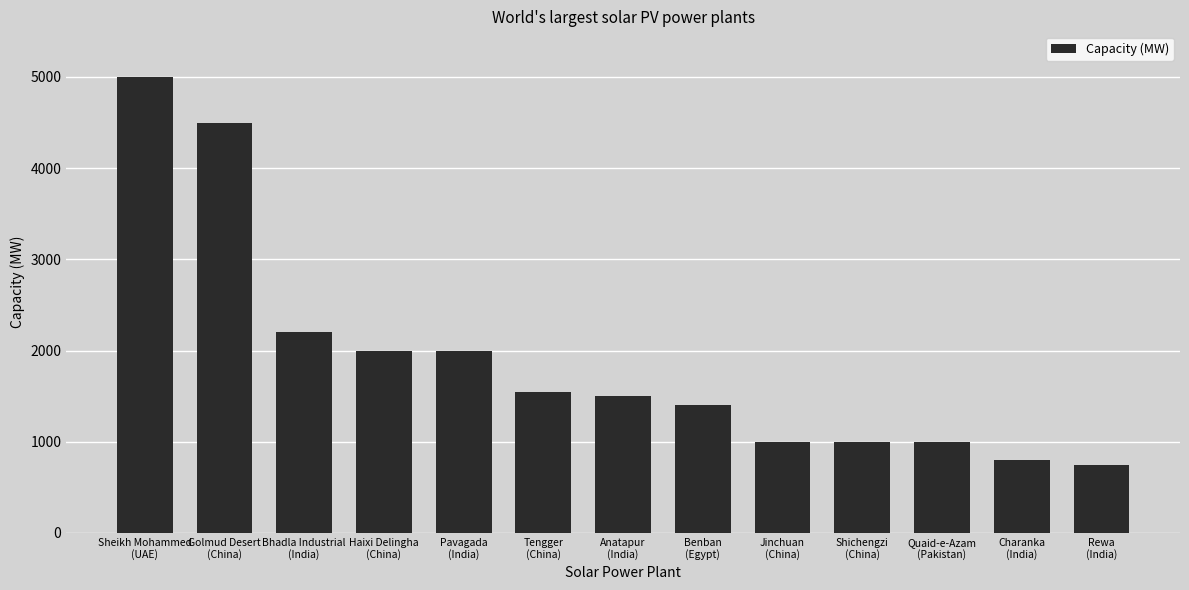

Is it true that the value at Golmud Desert
(China) is 4500?

True